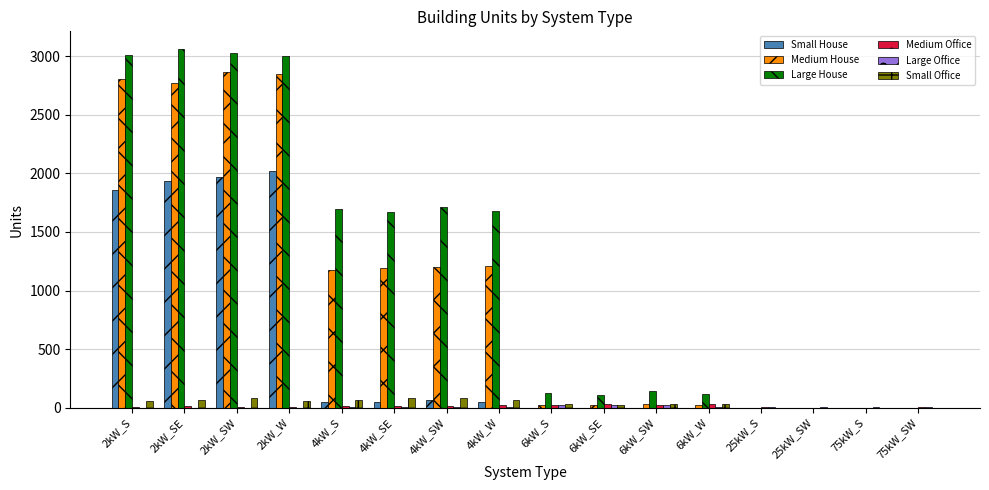

Which series has the largest total across all categories?

Large House